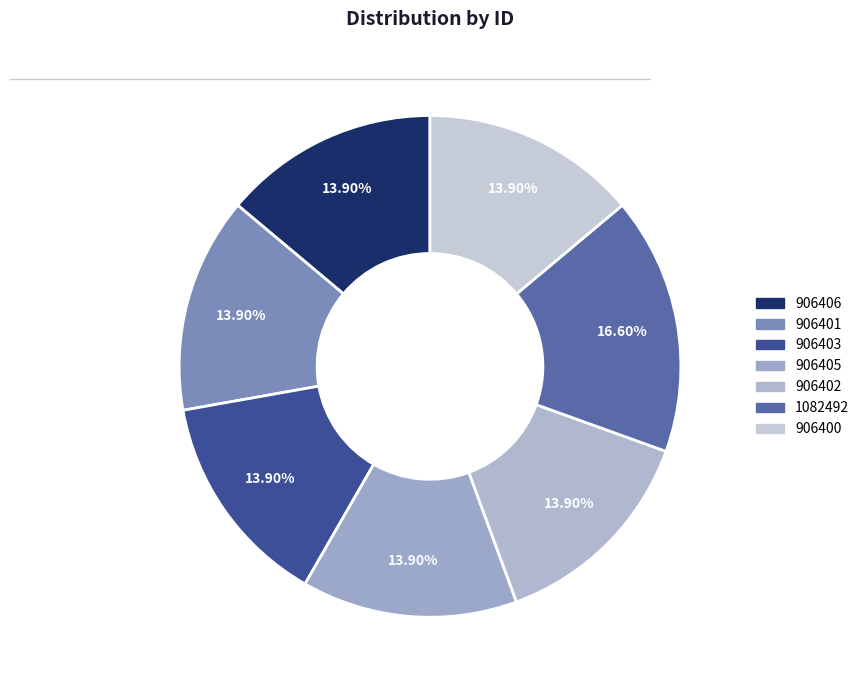

To the nearest percent, what percentage of the pie is 906400?

14%